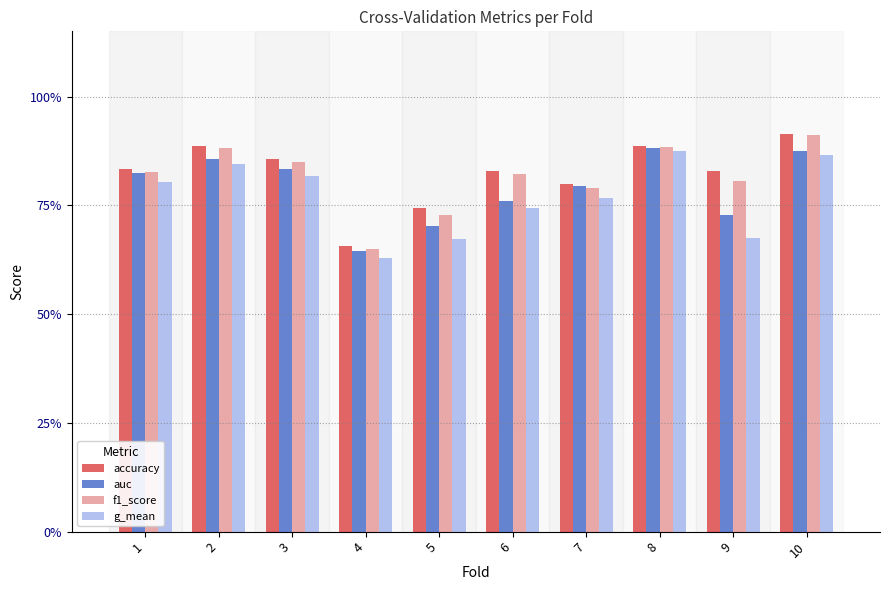

The f1_score series shows 0.8 at 6. True or false?

True